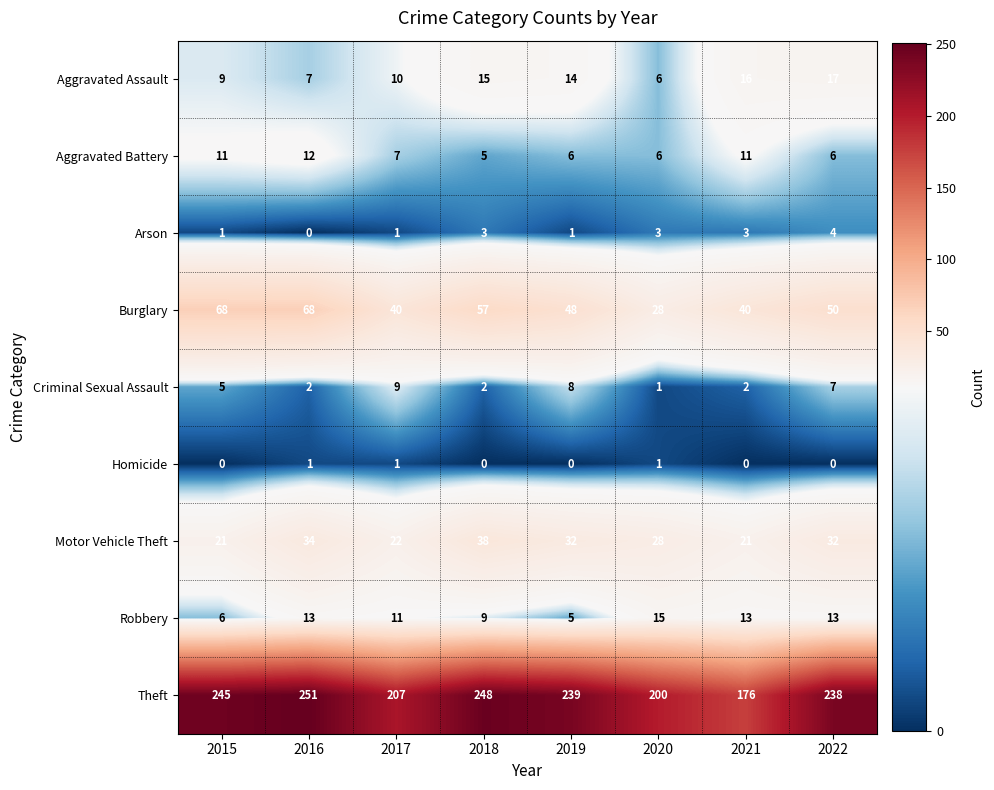

List the series in order of their peak value, highest first.

Theft, Burglary, Motor Vehicle Theft, Aggravated Assault, Robbery, Aggravated Battery, Criminal Sexual Assault, Arson, Homicide